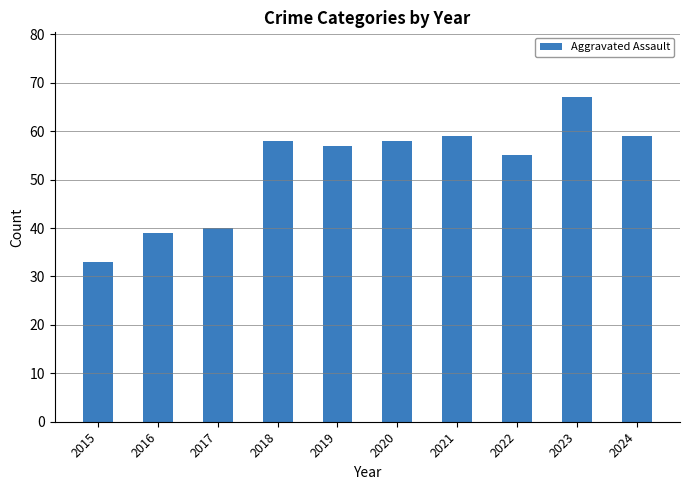

Reading right to left, extract all data points from this chart.

59	67	55	59	58	57	58	40	39	33